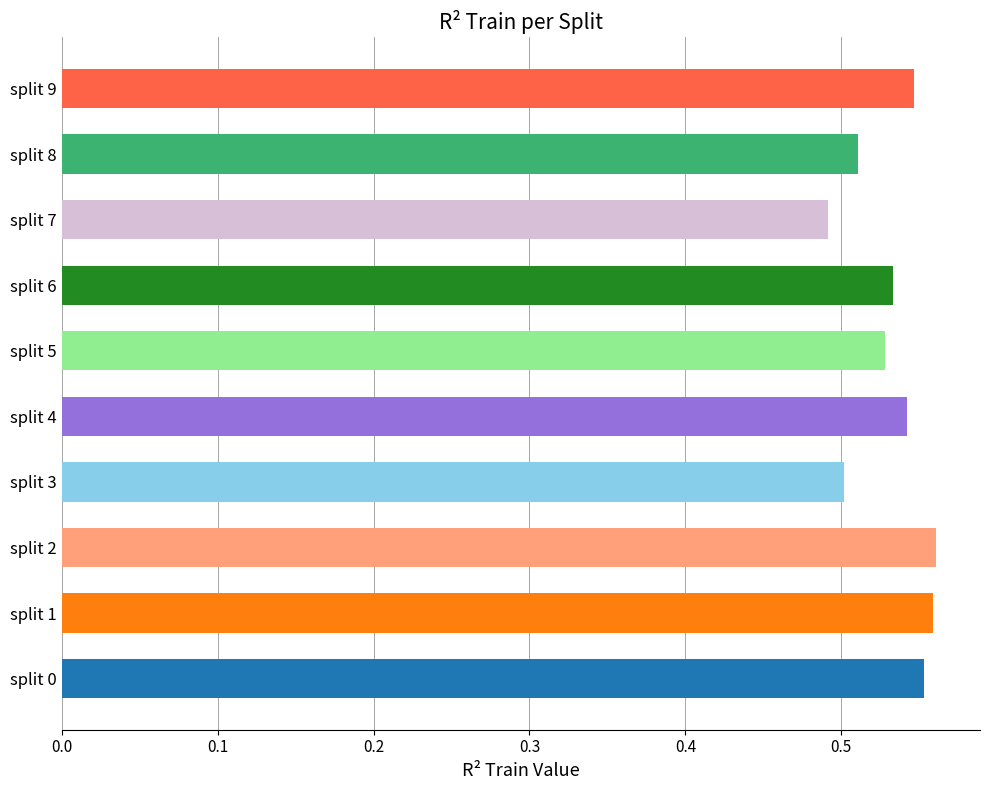

The value at split 0 is 0.2. True or false?

False